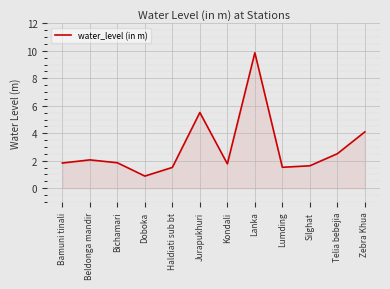

The chart shows a value of 1.5 at Haldiati sub bt. True or false?

True